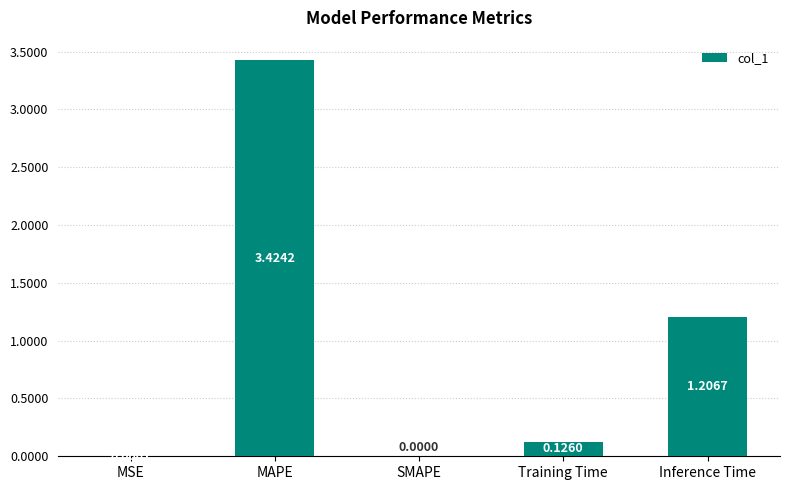

What is the sum of the values at Inference Time and Training Time?

1.3